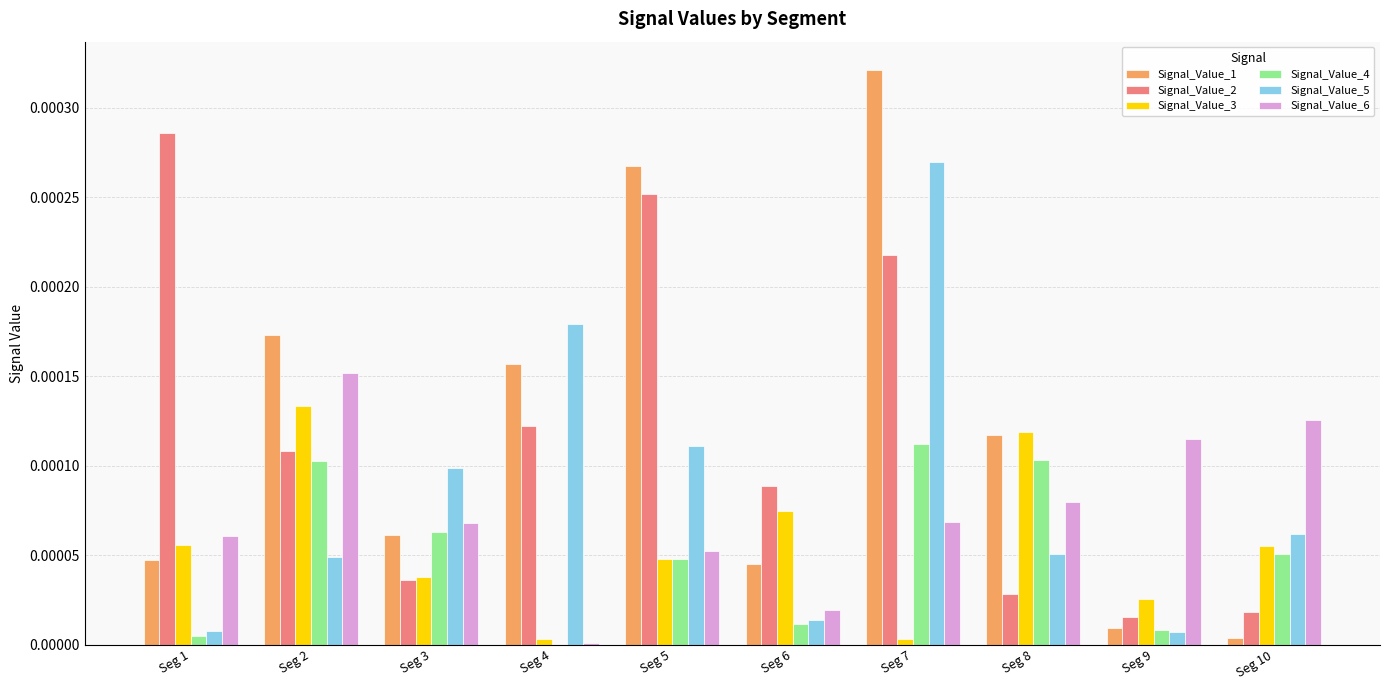

Is the value of Signal_Value_3 at Seg 7 greater than the value of Signal_Value_6 at Seg 6?

No